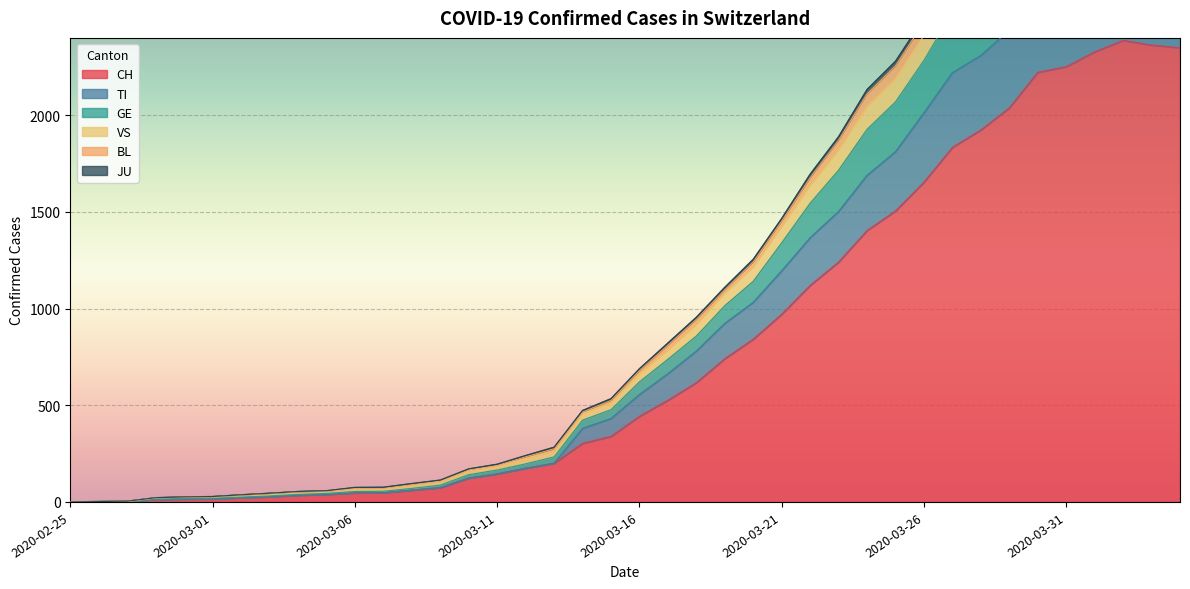

What is the label of the 4th point from the left?

2020-02-28